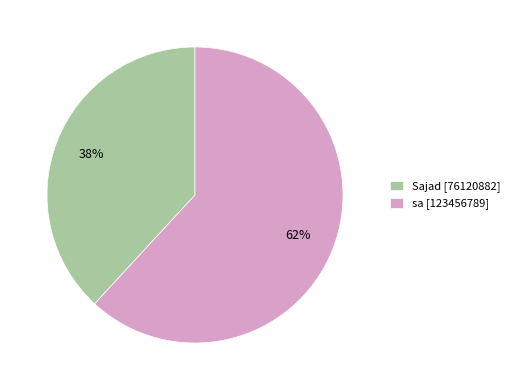

Does any single category account for the majority?

Yes